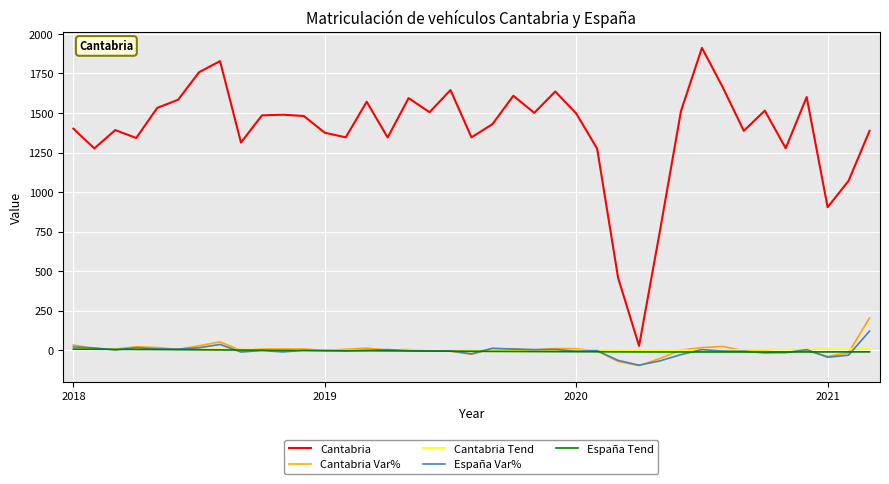

Which series has the largest range (max minus min)?

Cantabria